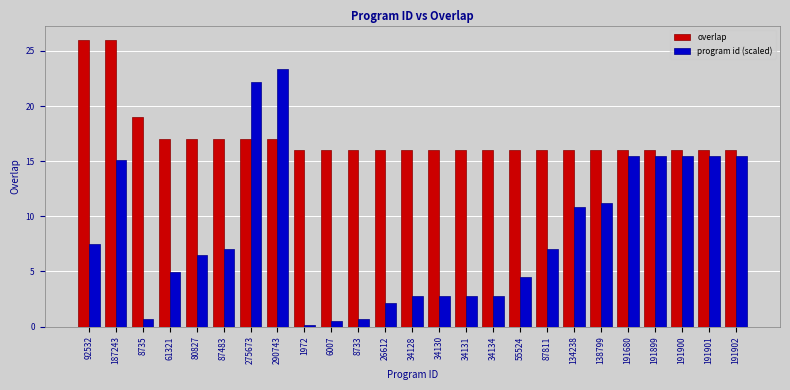

What position from the right is 26612?

14